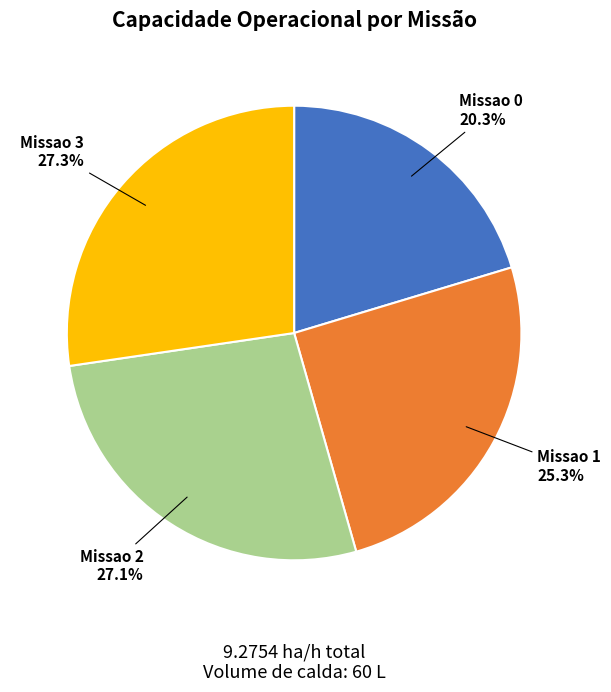

Does any single category account for the majority?

No